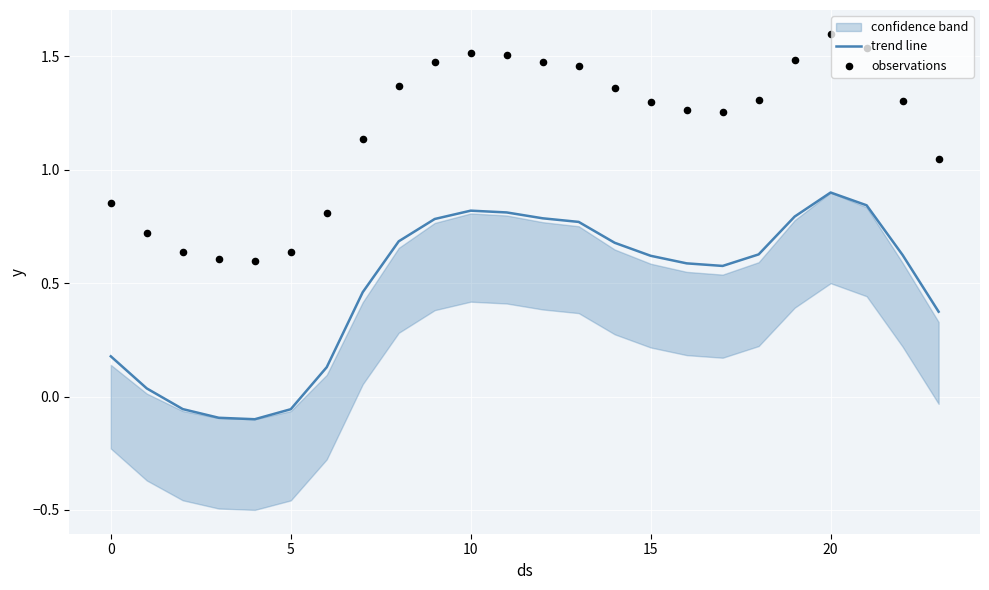

At how many categories does at least one series exceed 0?

24